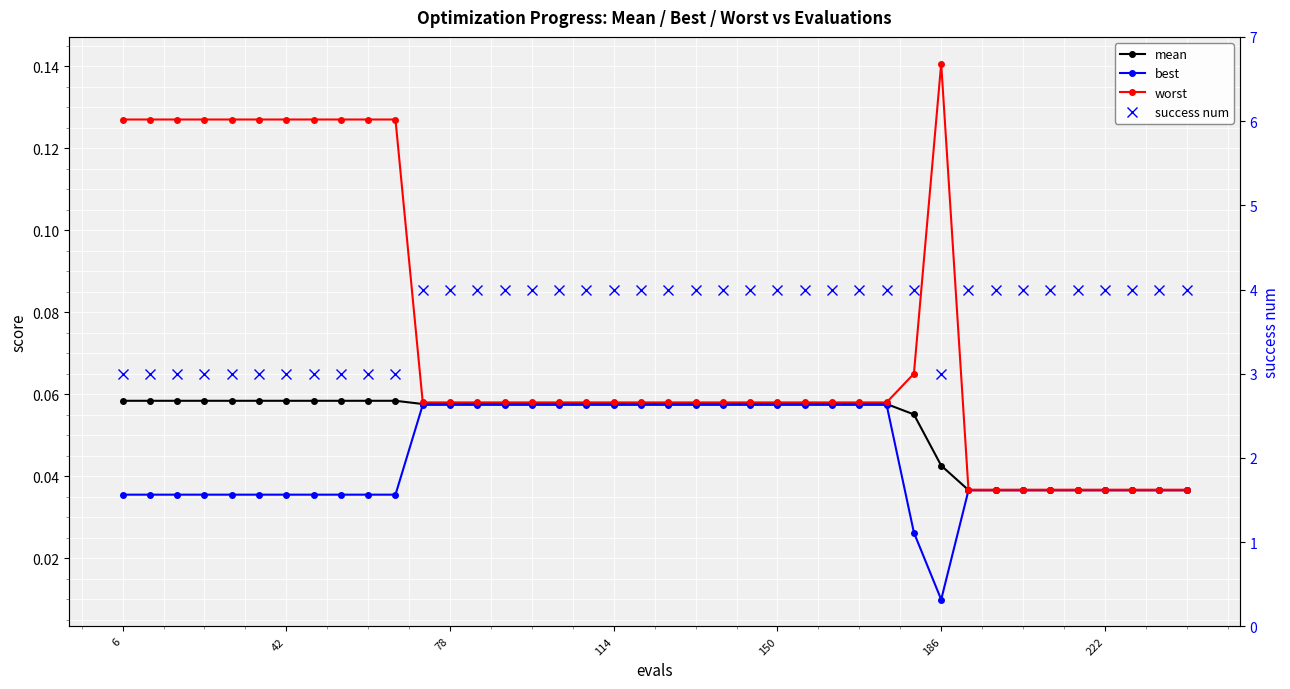

The value of mean at 31 is 0.0. True or false?

False